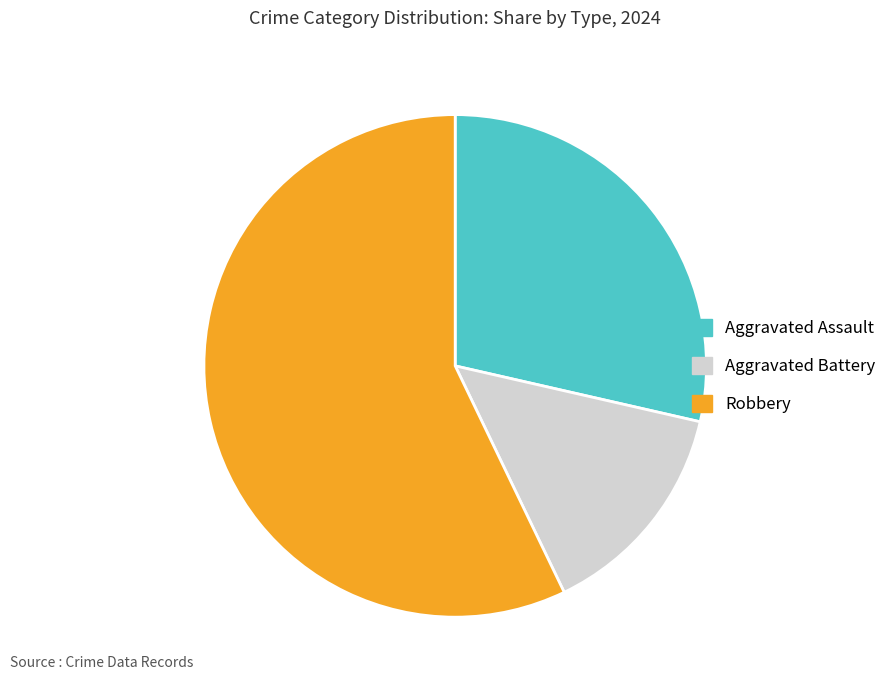

What is the majority slice?

Robbery